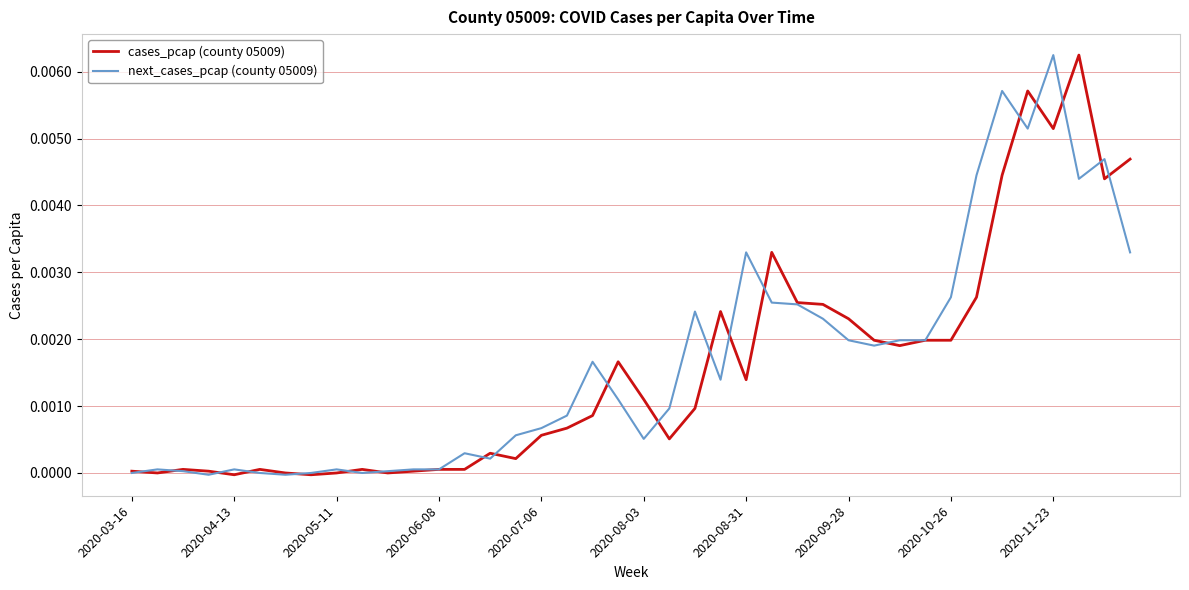

What are all the series names shown in the legend?

cases_pcap (county 05009), next_cases_pcap (county 05009)